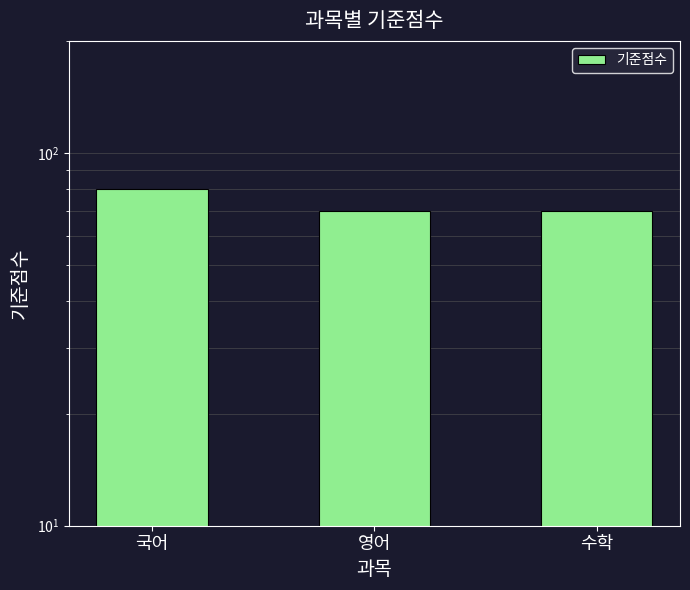

What is the approximate value at 영어?

70